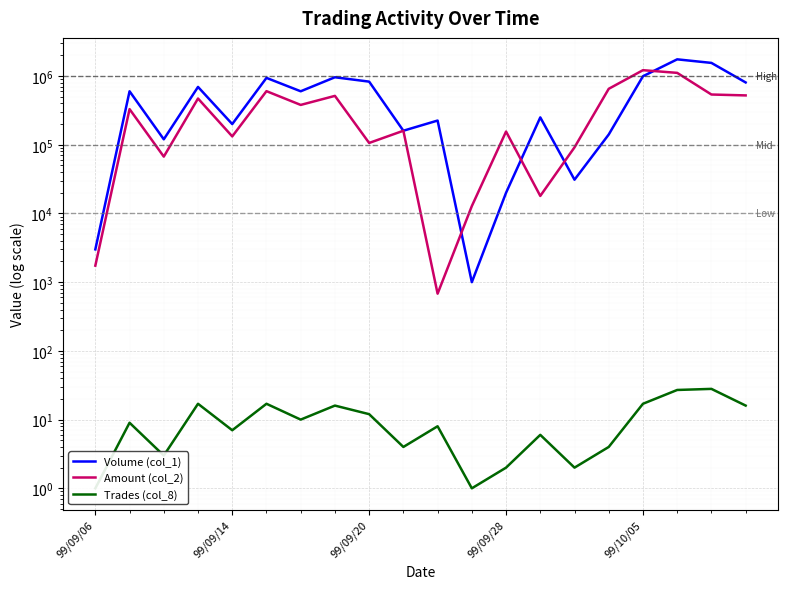

How many times do Amount (col_2) and Volume (col_1) cross each other?

4